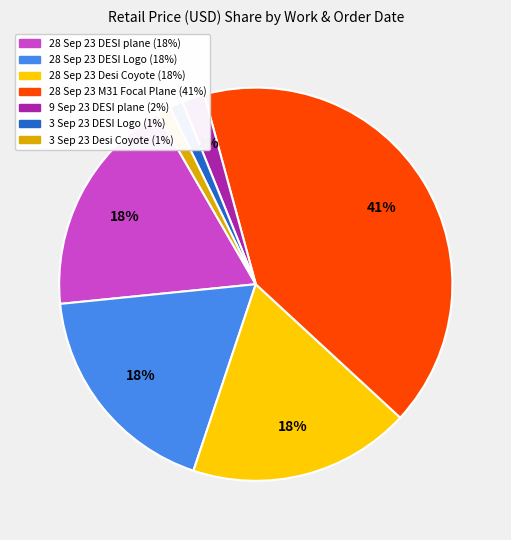

Is there a majority slice in this chart?

No